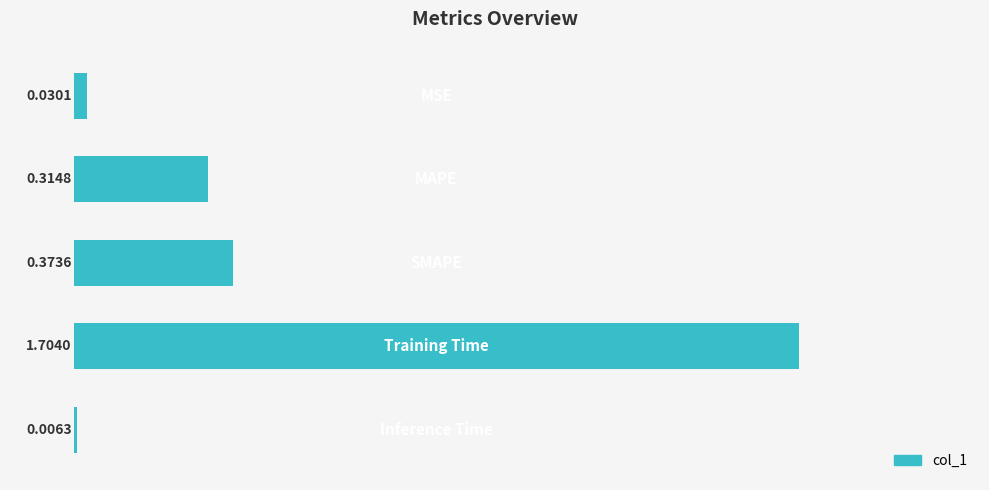

Are the bars horizontal?

Yes